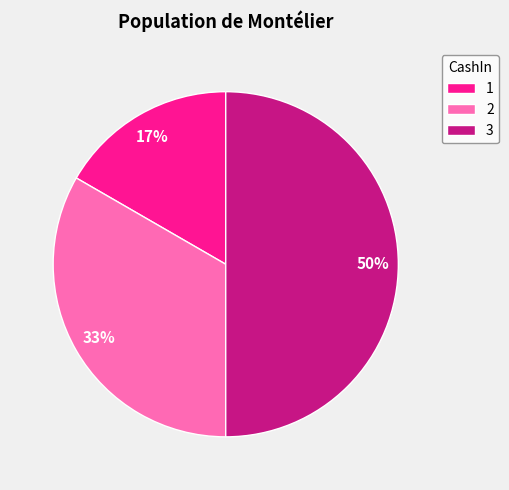

Rank the categories by value from lowest to highest.

1, 2, 3